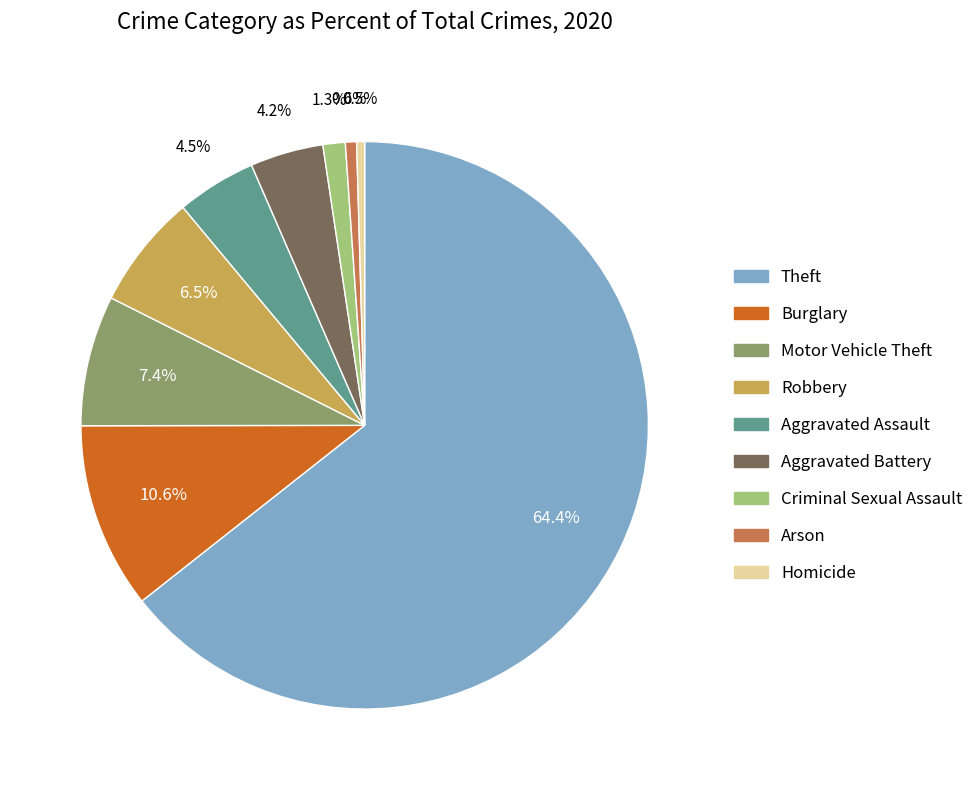

Which slice is the largest?

Theft